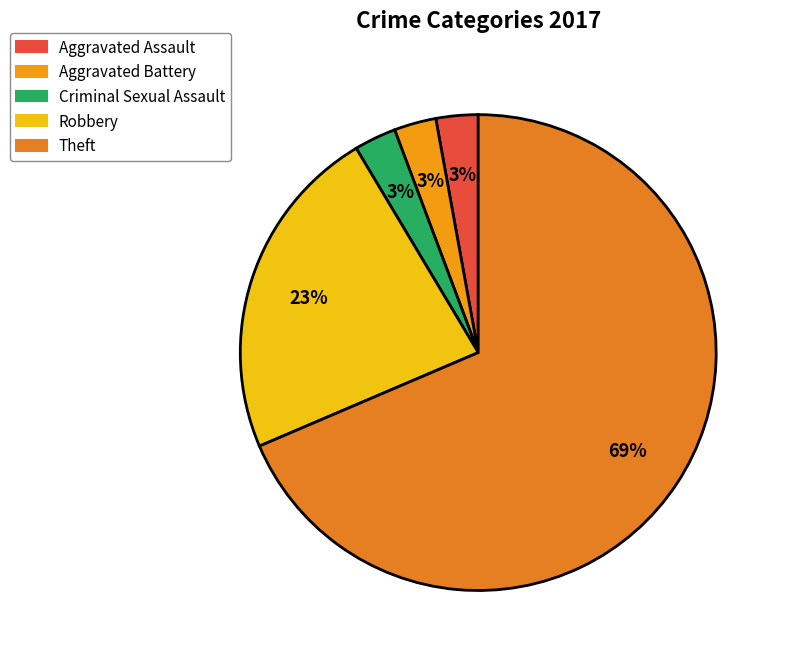

To the nearest percent, what portion does Robbery represent?

23%